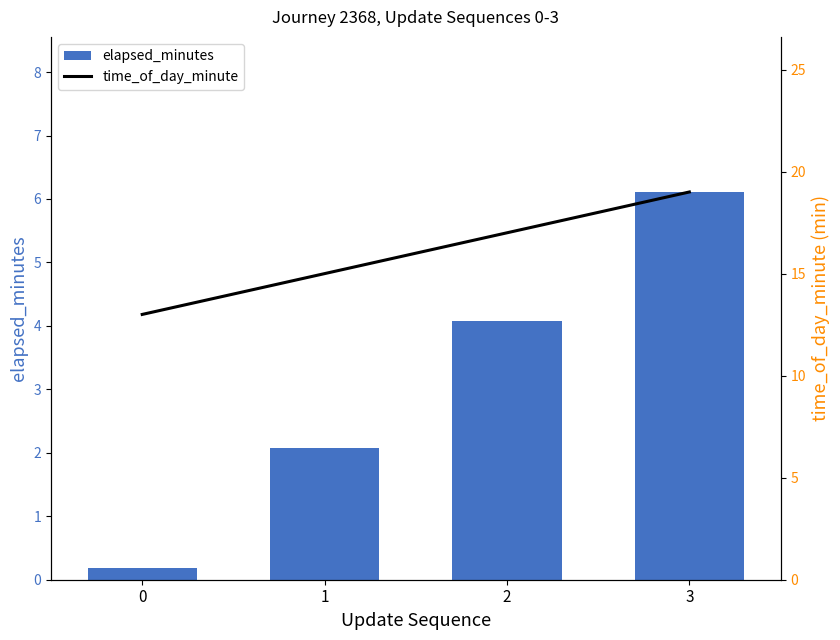

Are the bars grouped side by side (vs. stacked)?

Yes